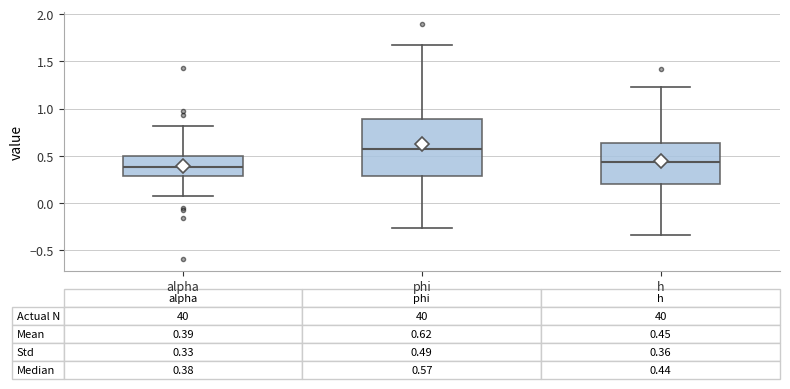

Which box has the lowest median line?

alpha